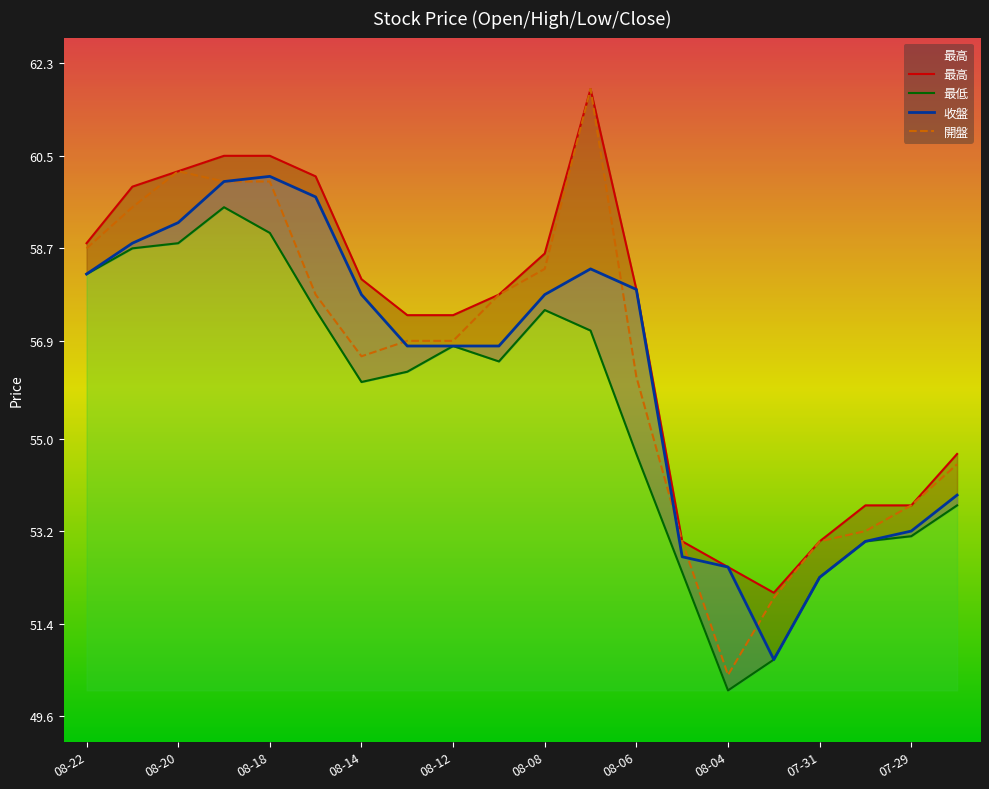

What is the lowest value of the 收盤 series?

50.7